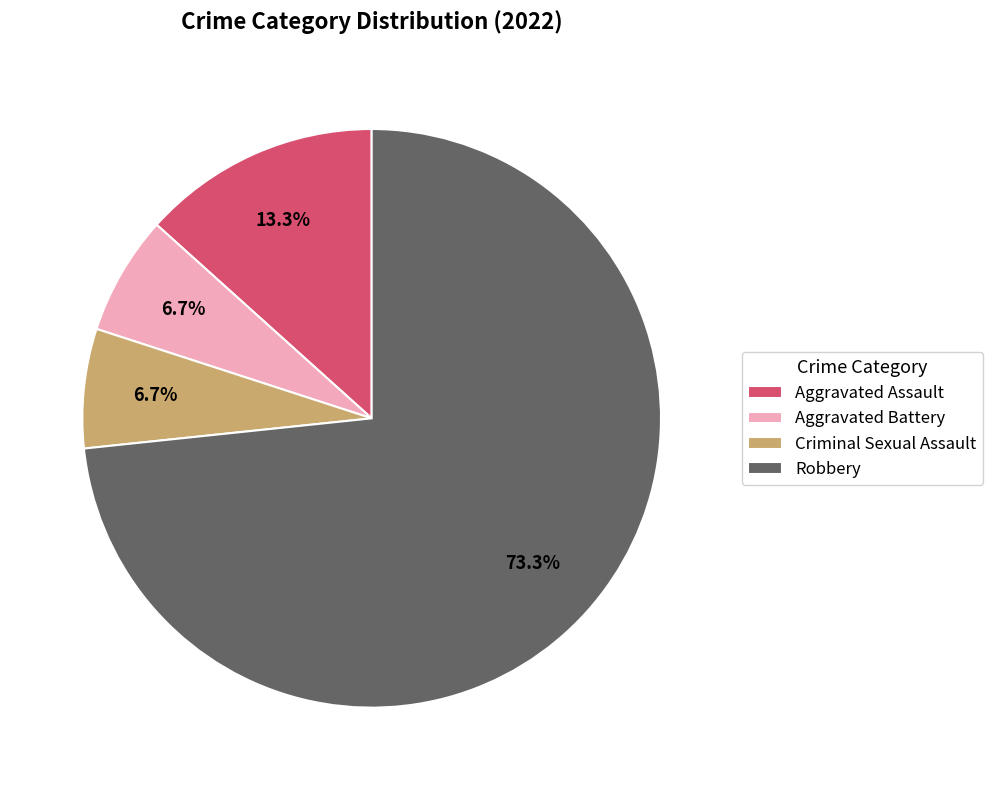

To the nearest percent, what is the combined percentage of Criminal Sexual Assault and Aggravated Assault?

20%